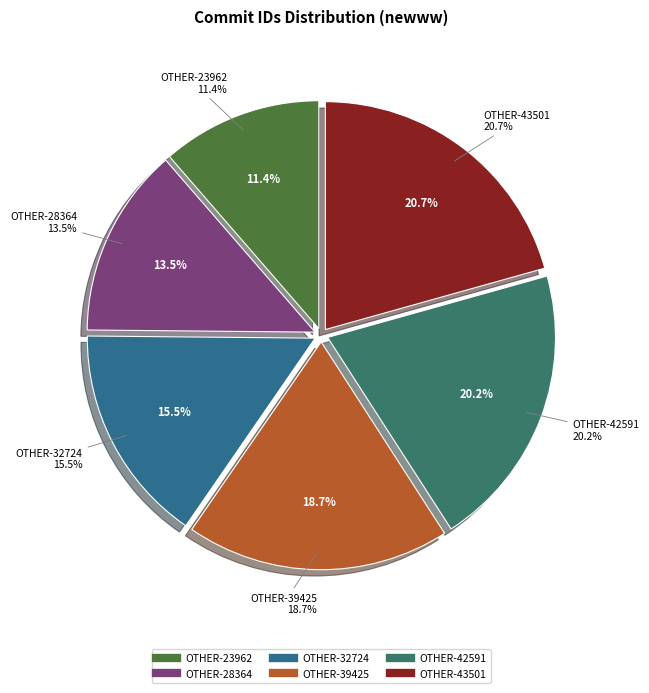

To the nearest percent, what is the combined percentage of OTHER-43501 and OTHER-28364?

34%